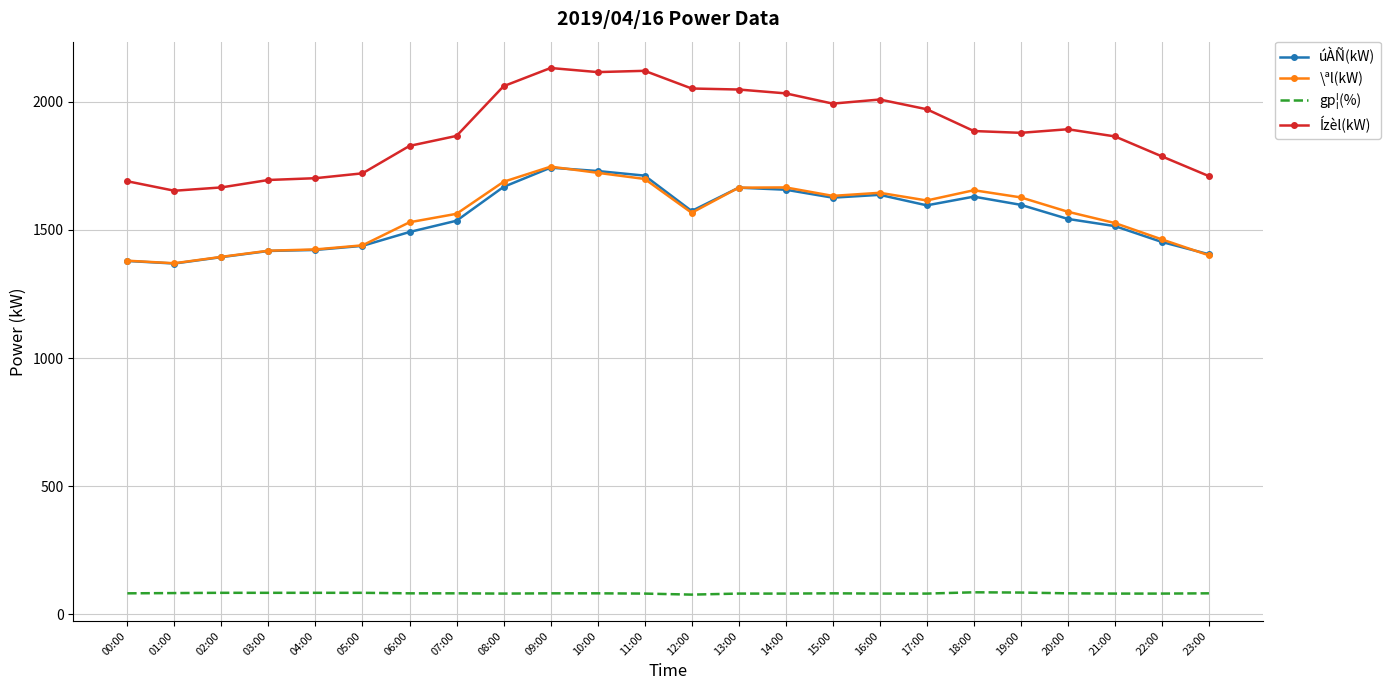

The úÀÑ(kW) series shows 433 at 05:00. True or false?

False